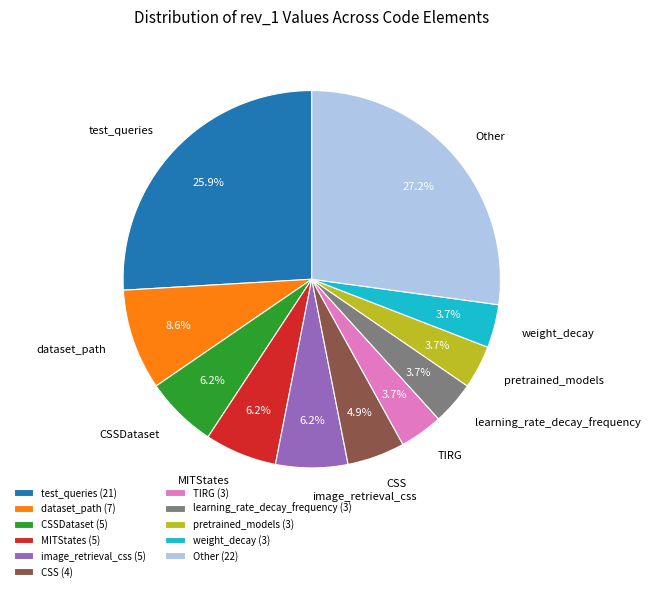

What is the total percentage of learning_rate_decay_frequency and image_retrieval_css?

9.9%